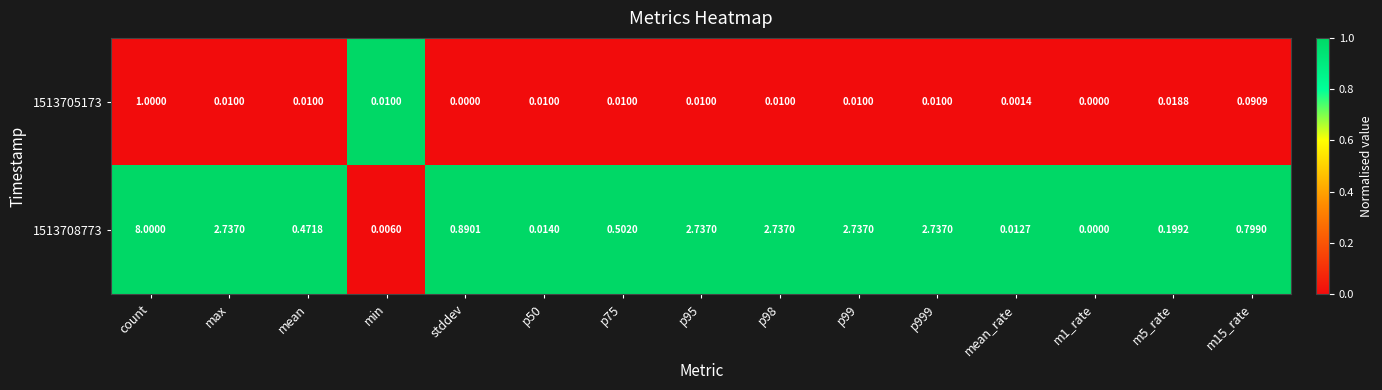

Which category has the highest value in the 1513708773 series?

count